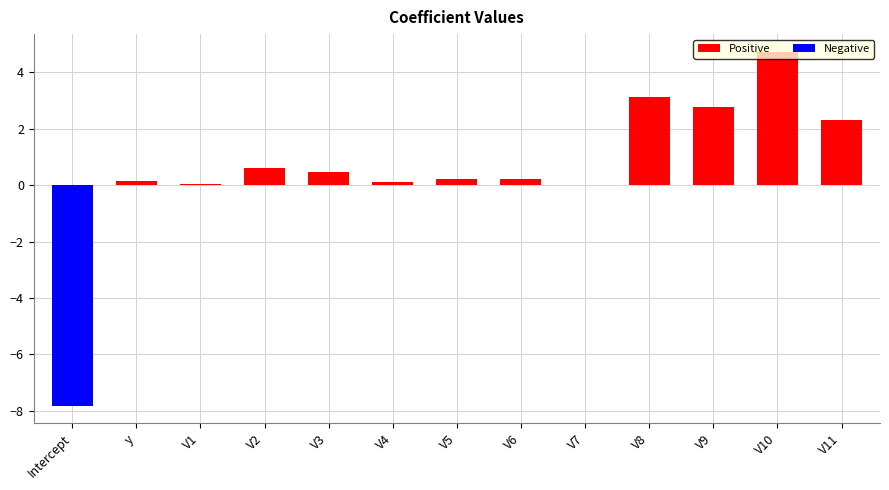

What is the value of the Positive bar at the 13th from the left?

2.3